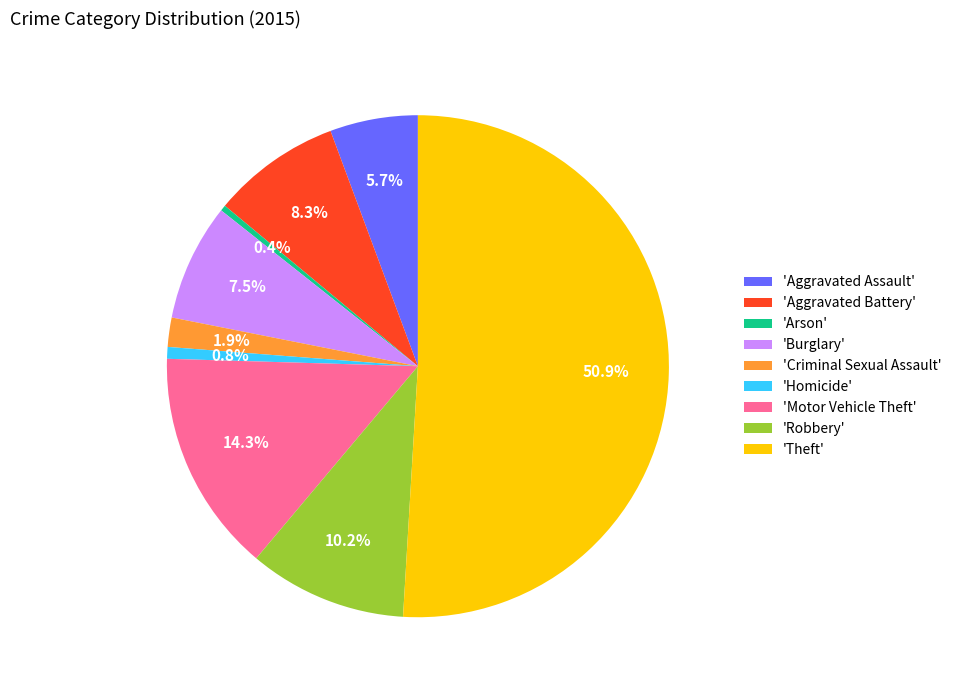

Which has a higher value, 'Aggravated Assault' or 'Motor Vehicle Theft'?

'Motor Vehicle Theft'